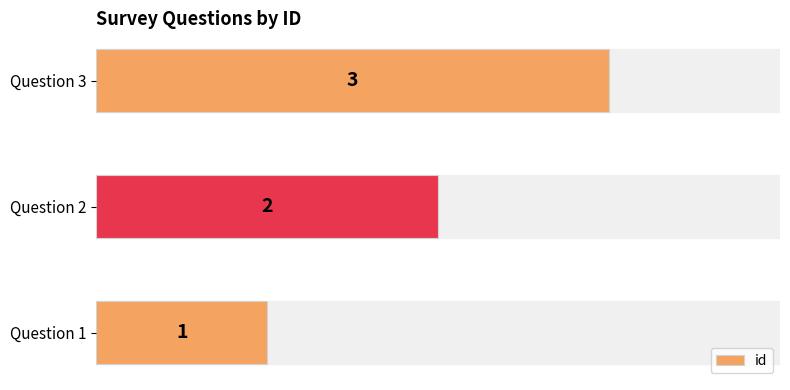

Rank the categories by value from lowest to highest.

Question 1, Question 2, Question 3